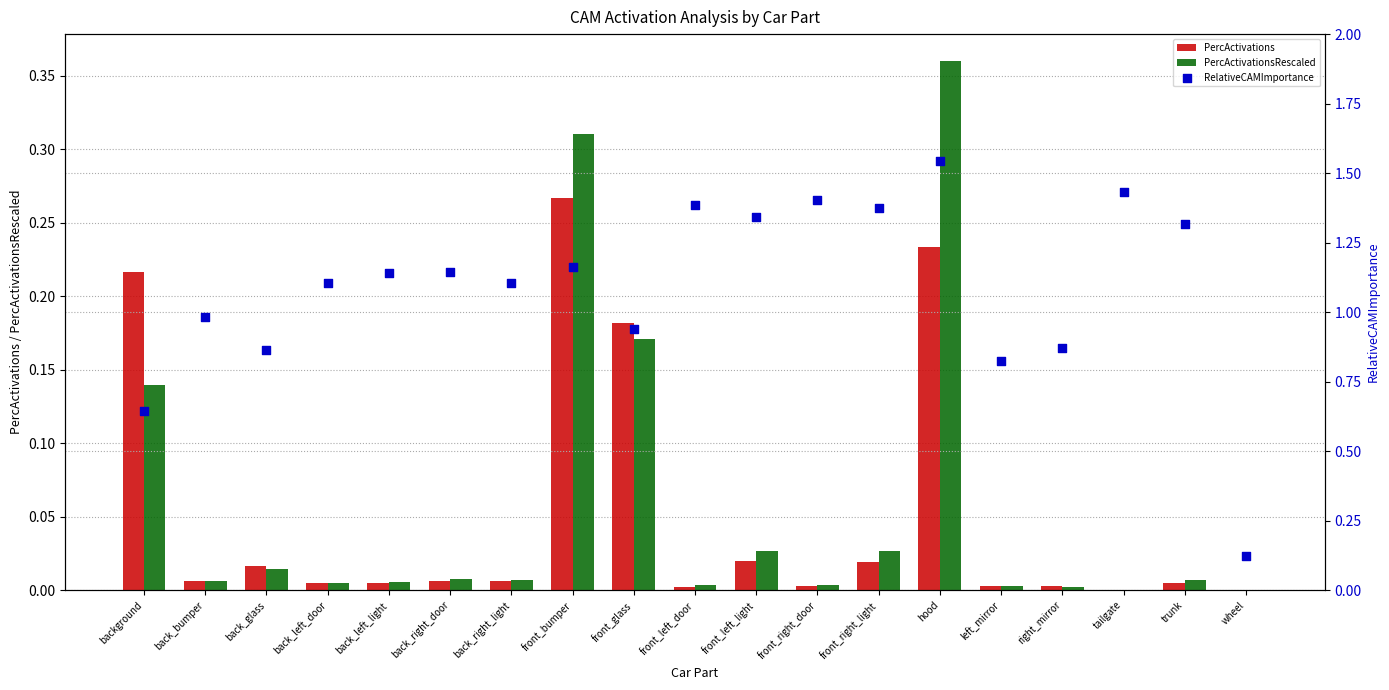

Which series has the widest spread of Y values?

RelativeCAMImportance